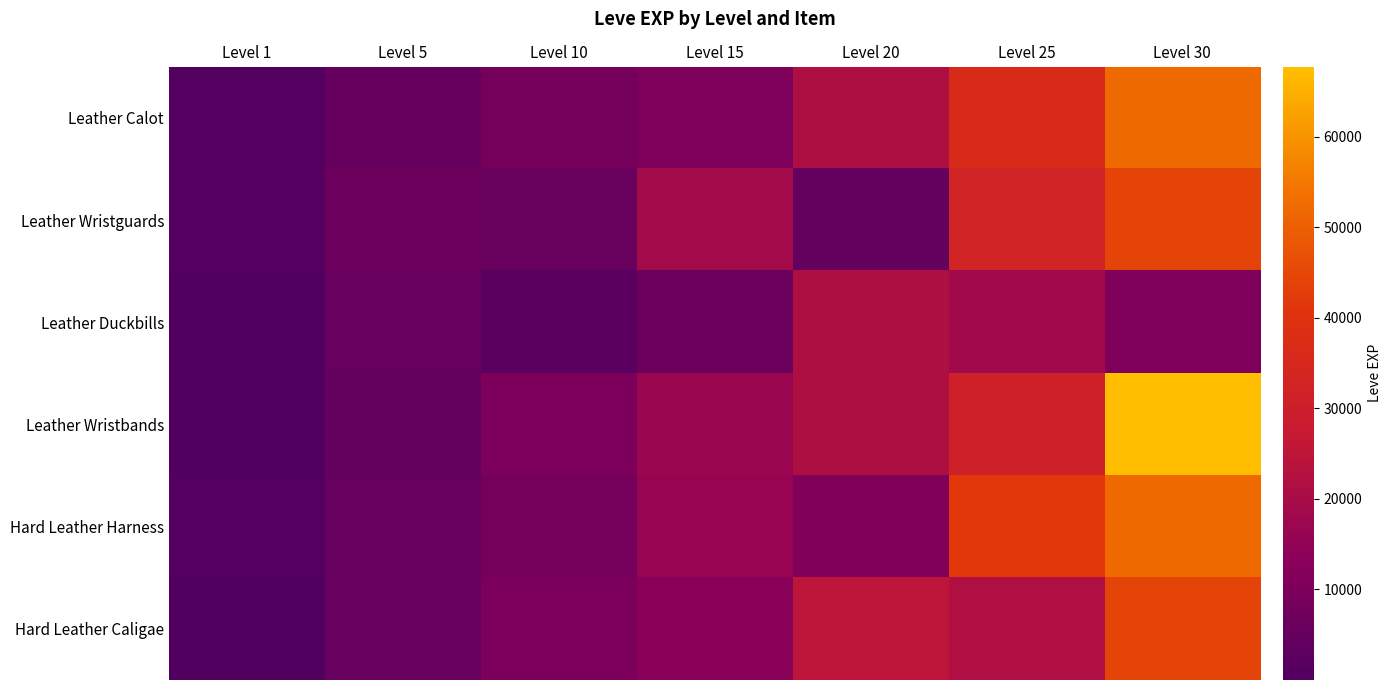

At how many categories does at least one series exceed 21428?

3